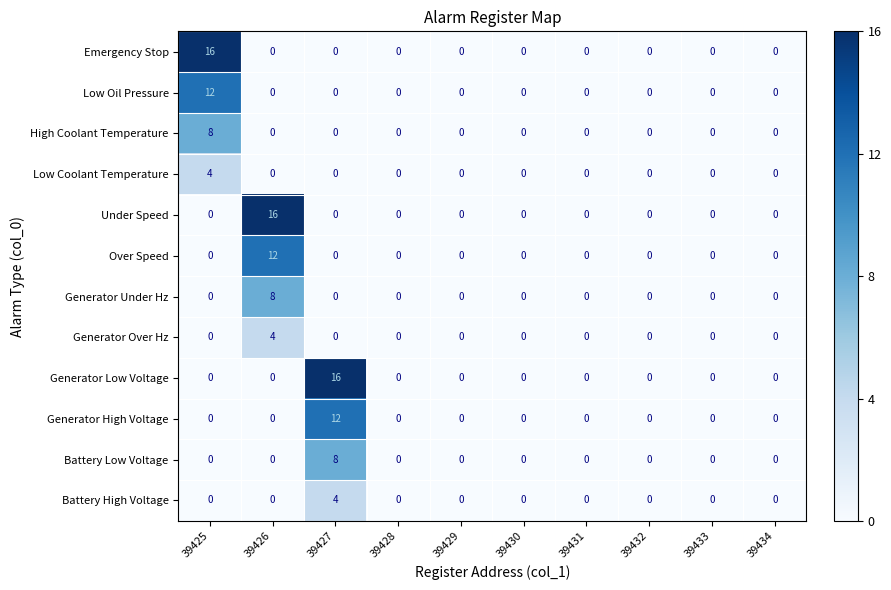

The value of High Coolant Temperature at 39434 is 0. True or false?

True